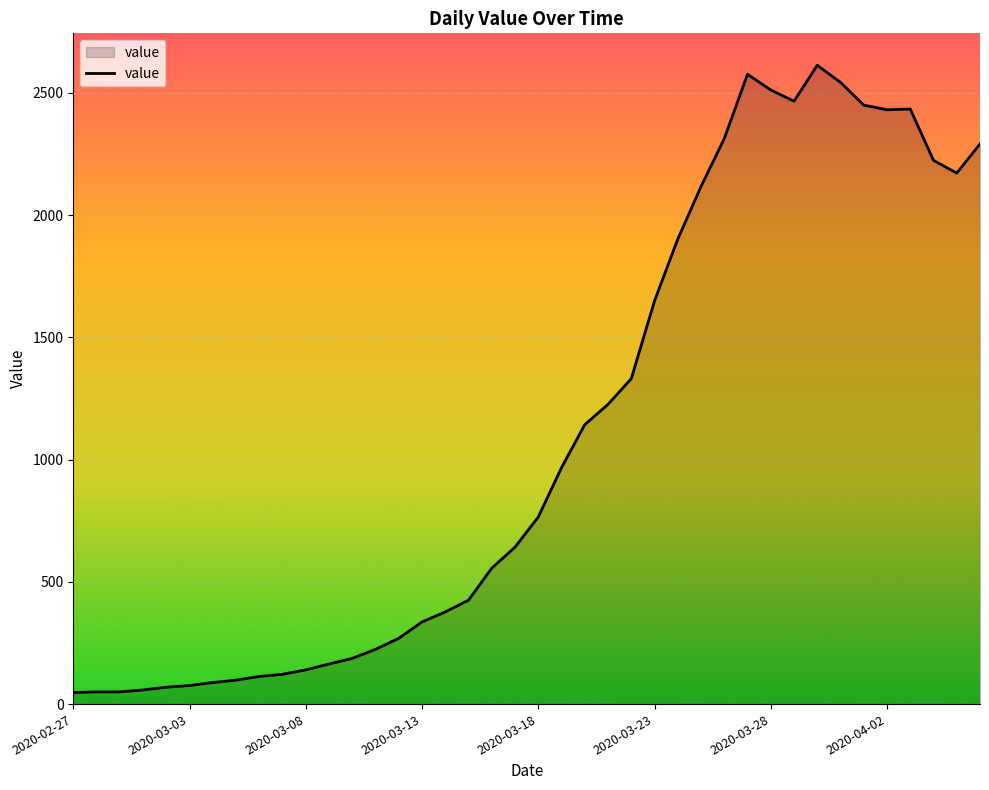

What is the difference between the maximum and minimum values?

2566